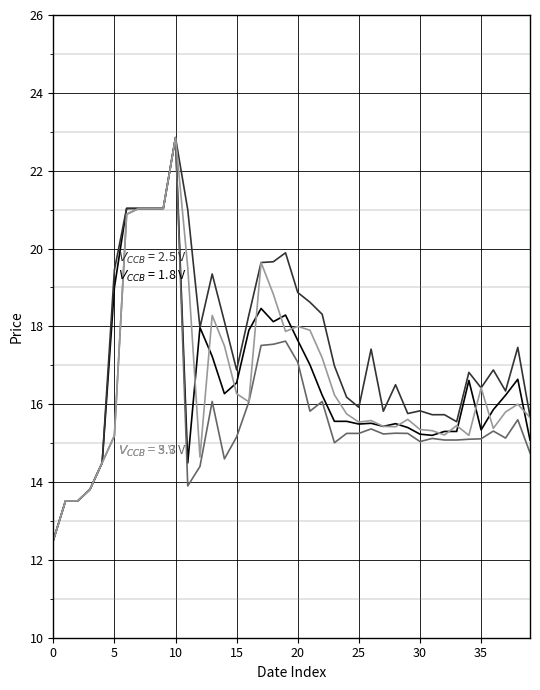

What is the greatest value displayed?

22.9